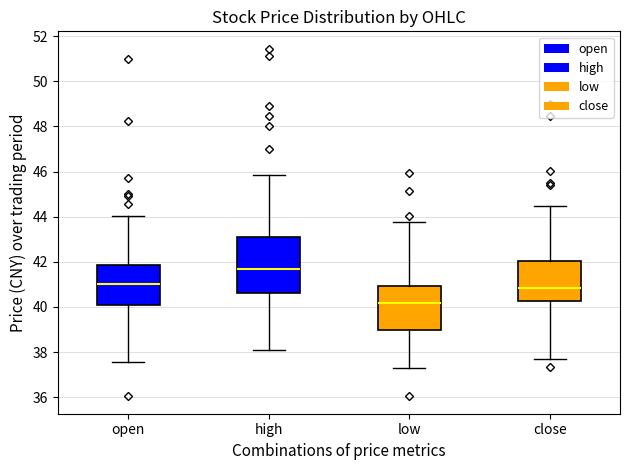

Which box has the highest median line?

high